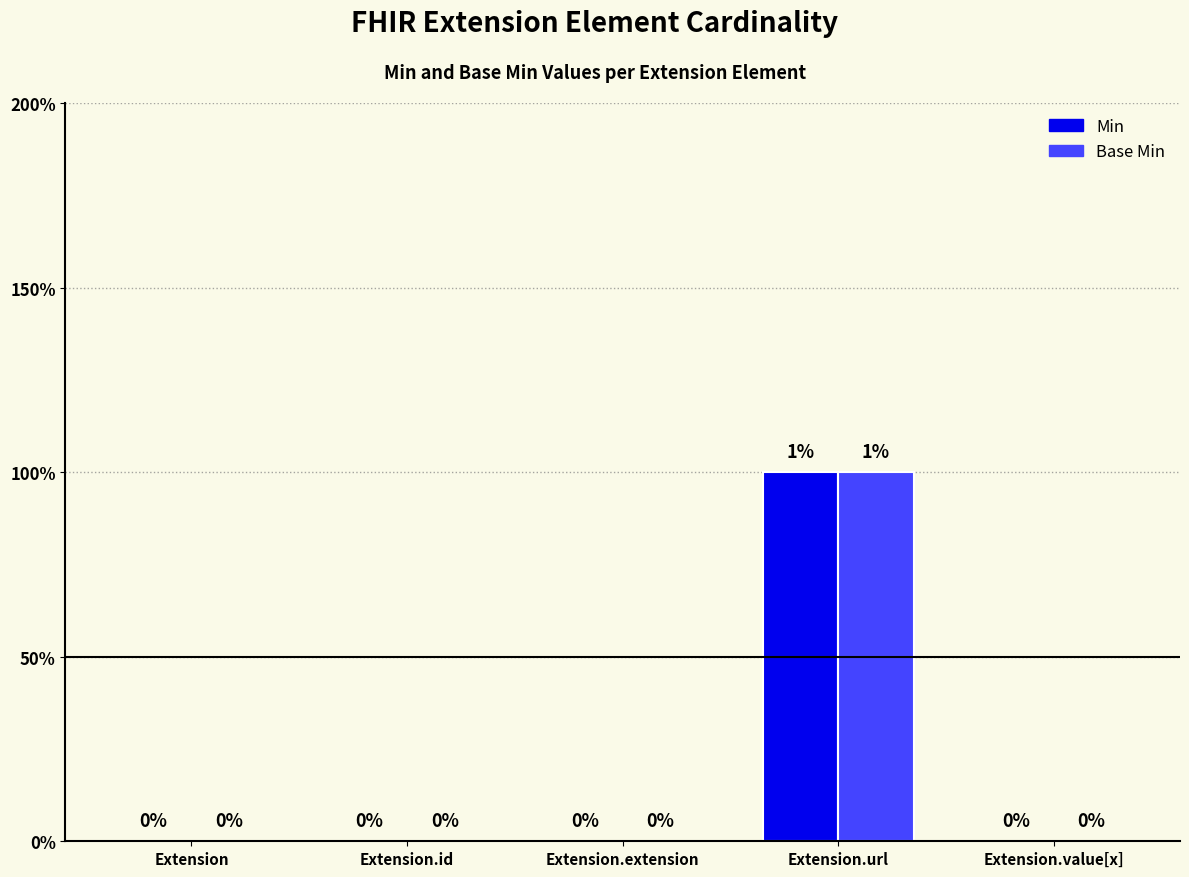

How many Min values are between 0 and 1?

5